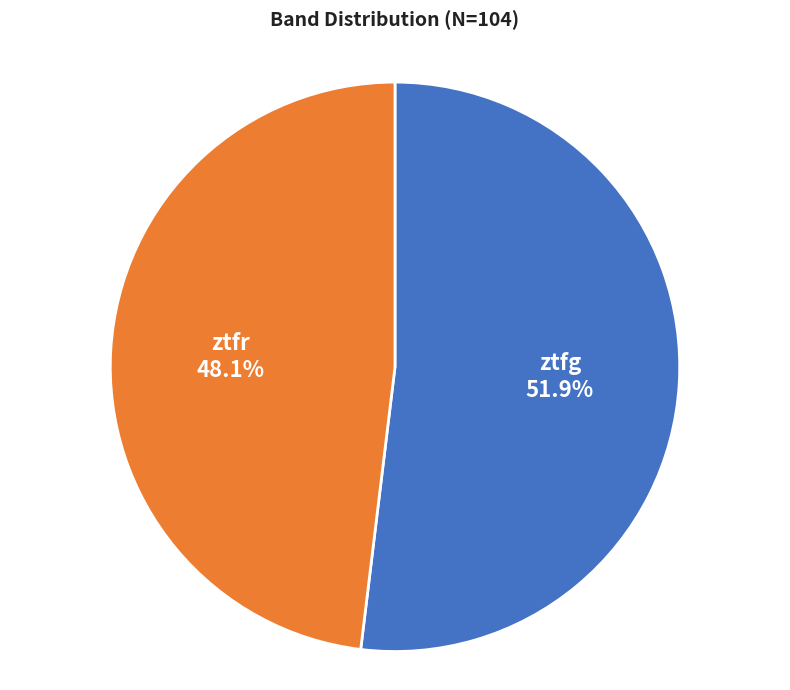

Is it true that ztfr is 57% of the pie?

False